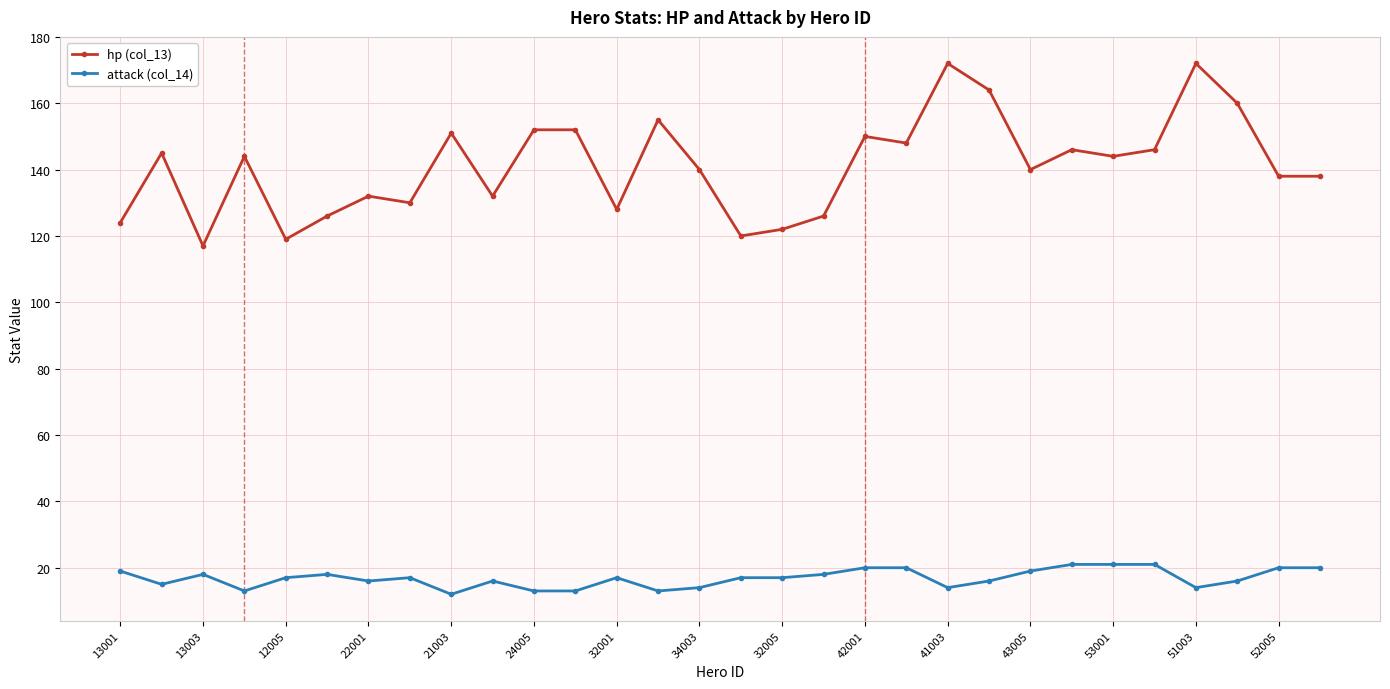

True or false: hp (col_13) and attack (col_14) cross at least once.

False